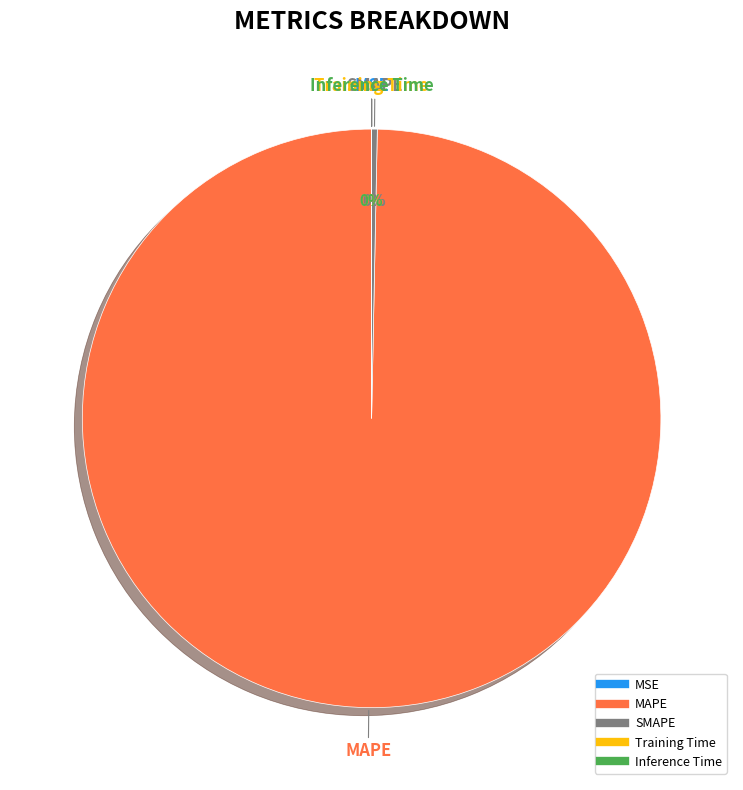

Does MAPE represent more than half of the total?

Yes